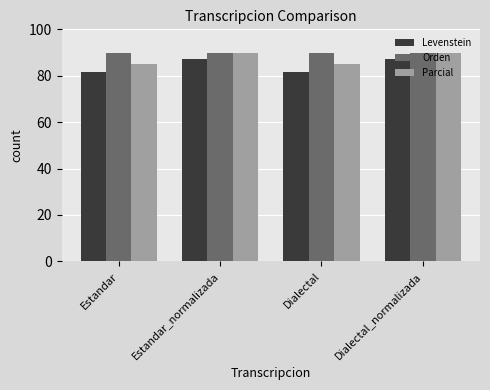

Is it true that Parcial equals 32.6 at Estandar_normalizada?

False